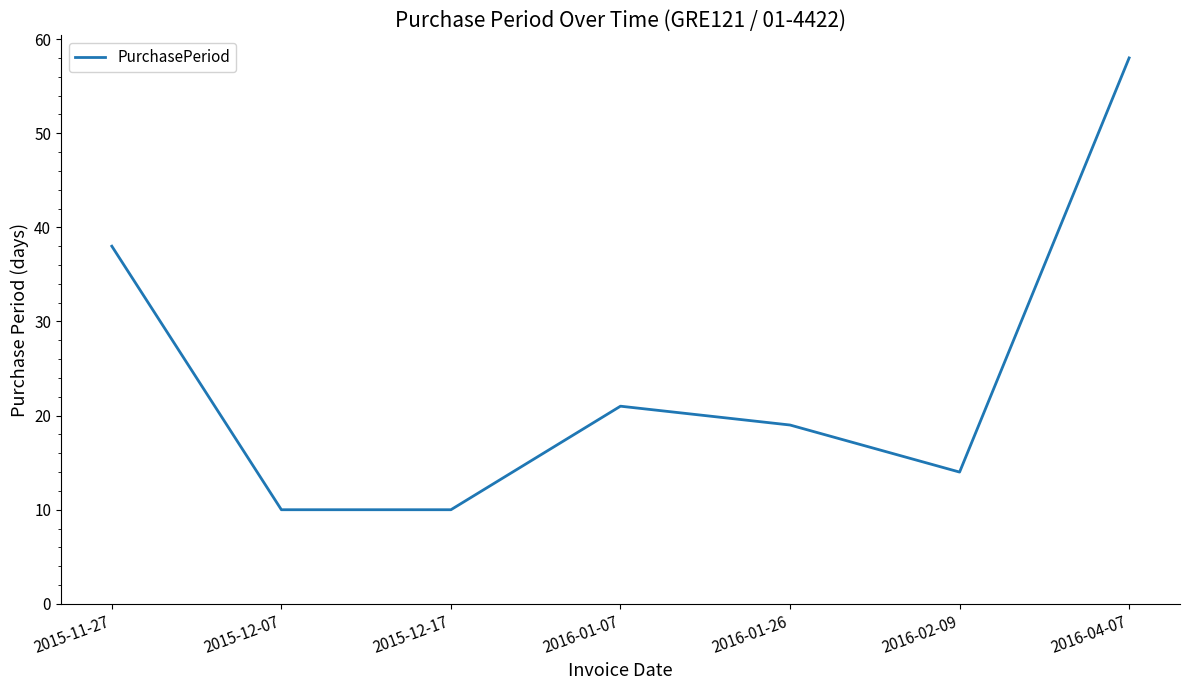

Does the chart display data point markers on the line(s)?

No